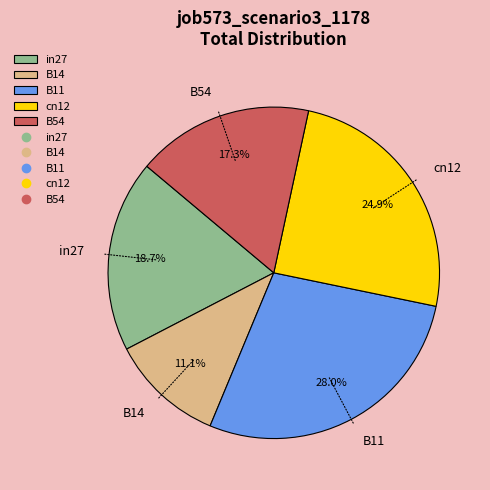

What percentage do cn12 and in27 together represent?

43.6%